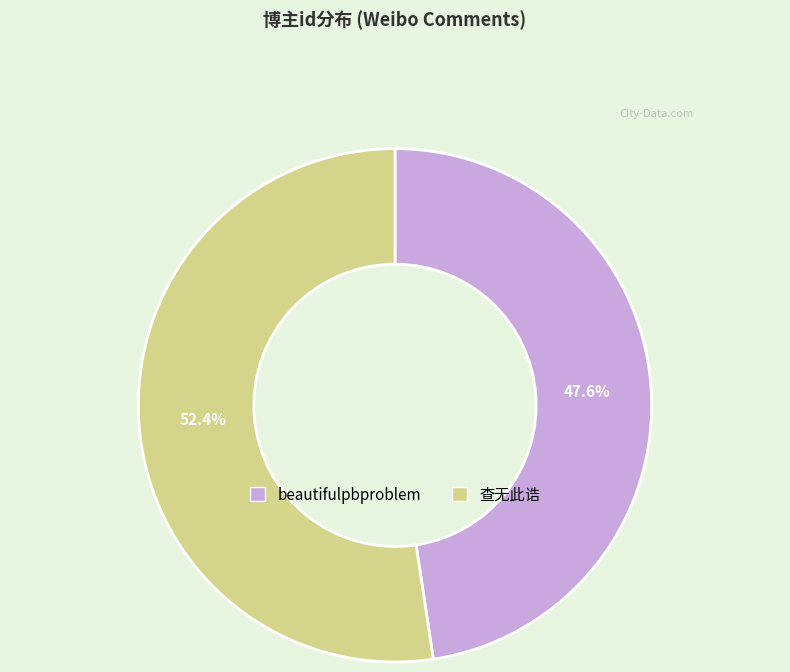

How many segments does this pie chart have?

2